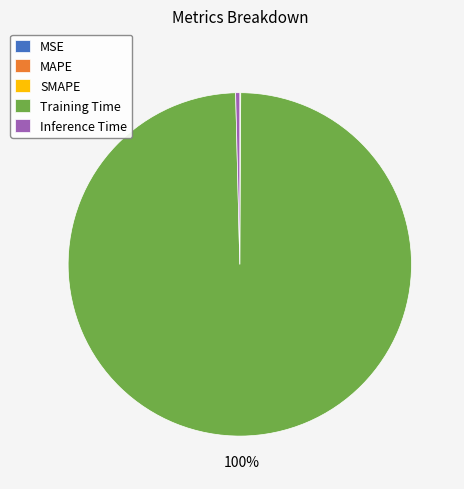

To the nearest percent, what percentage of the pie is Training Time?

100%